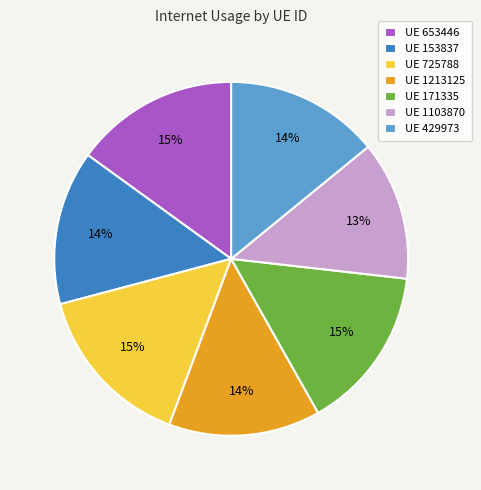

To the nearest percent, what portion does UE 171335 represent?

15%